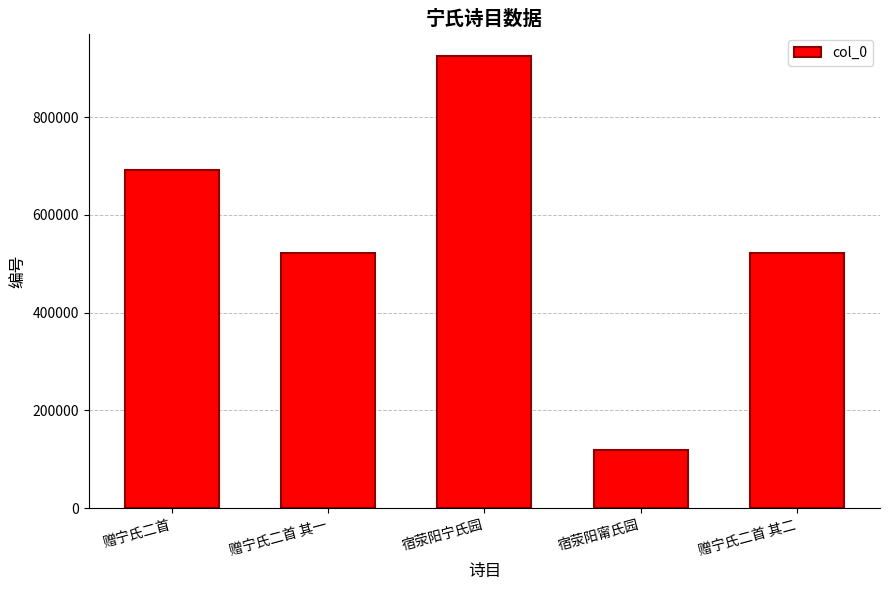

How many data points are less than 522714?

2